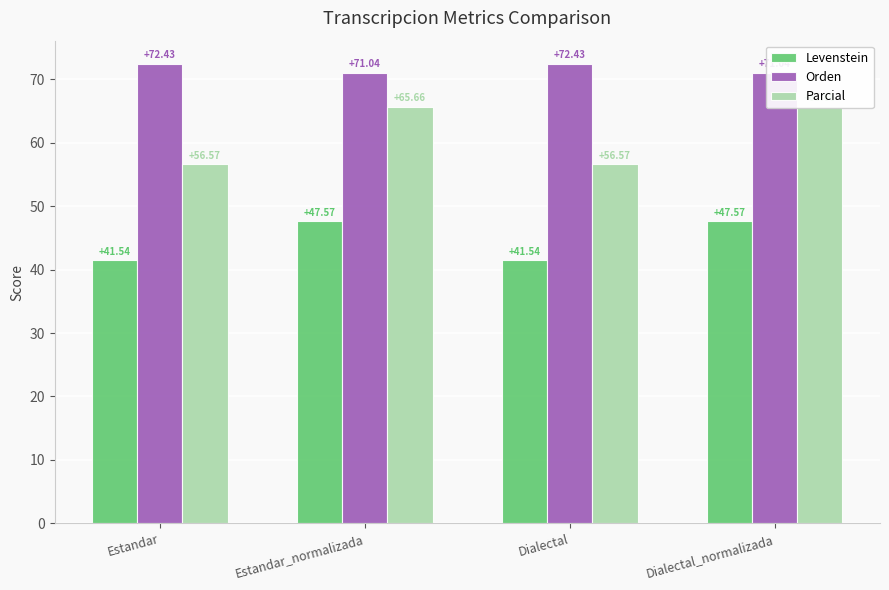

Rank the series by their maximum value, from lowest to highest.

Levenstein, Parcial, Orden